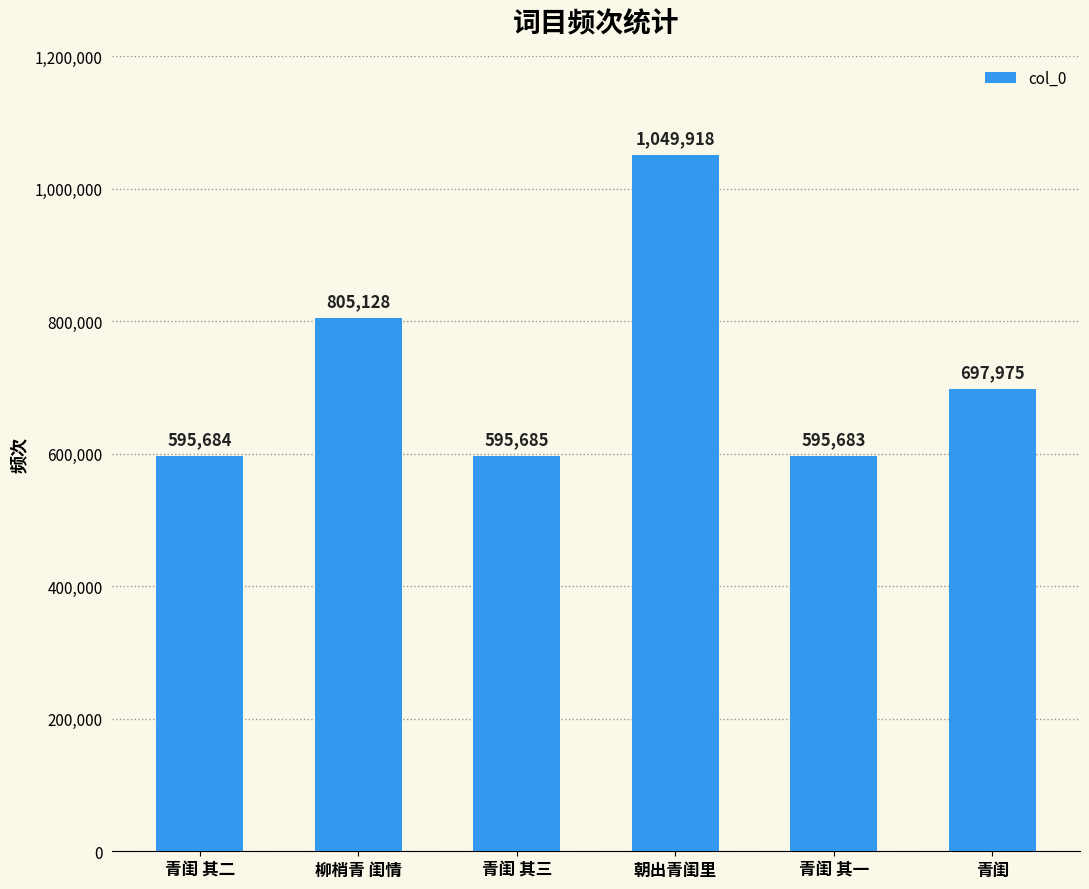

List the labels in order of value, smallest first.

青闺 其一, 青闺 其二, 青闺 其三, 青闺, 柳梢青 闺情, 朝出青闺里